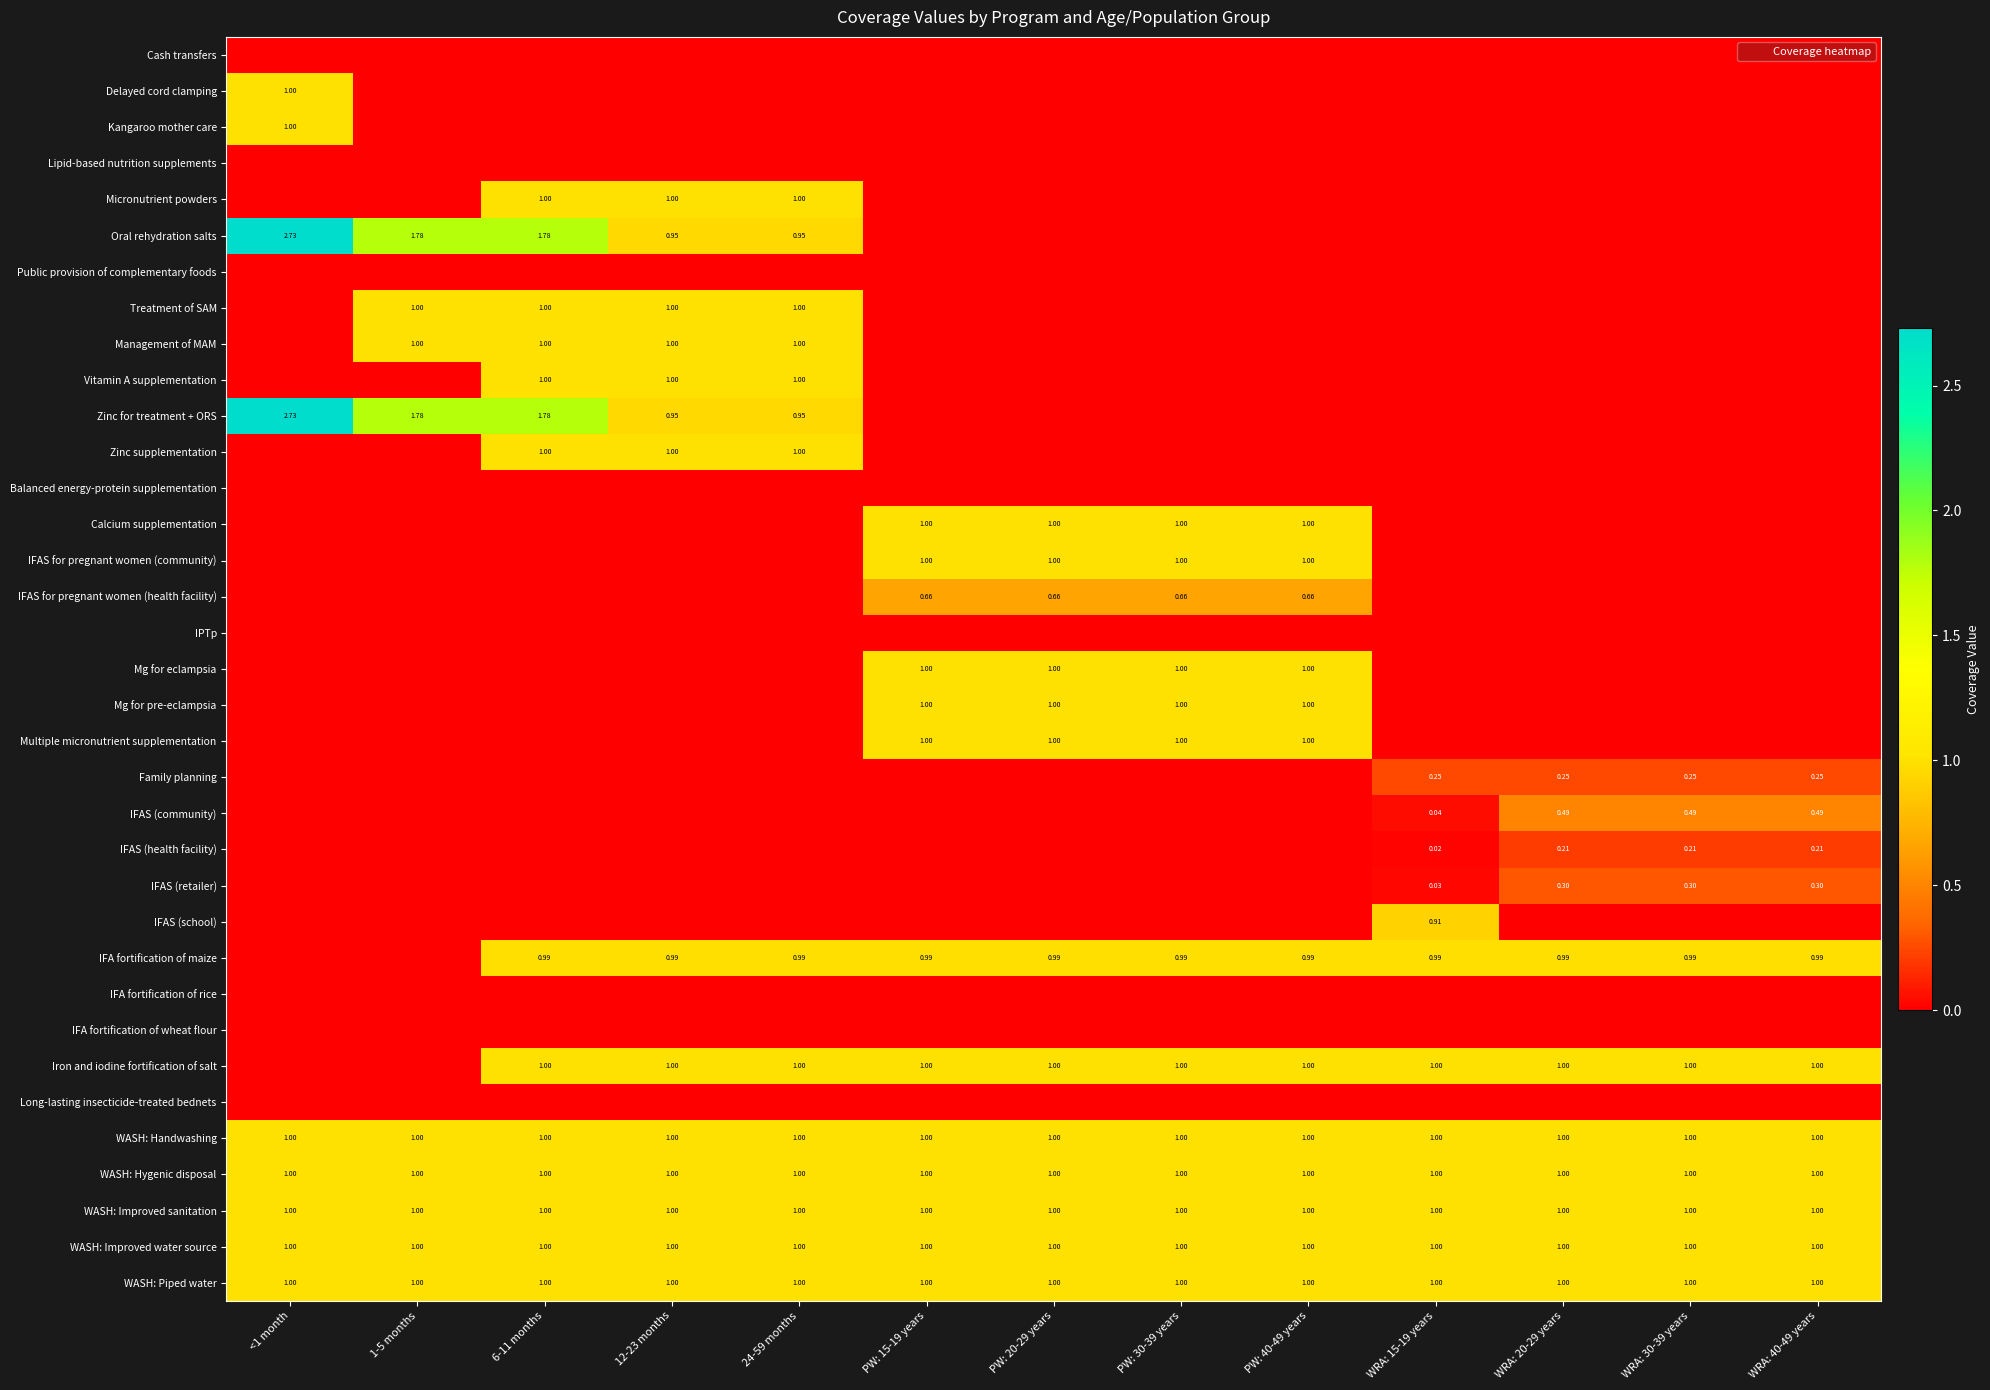

At how many categories does at least one series exceed 1?

3